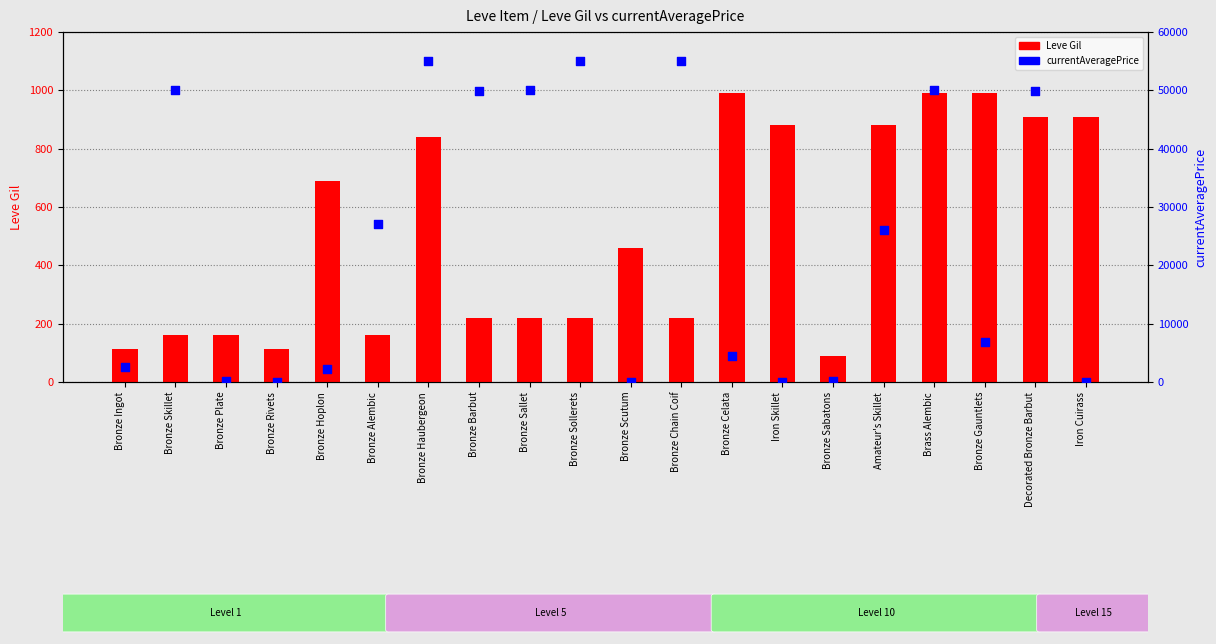

What is the total value across all series at Brass Alembic?

50990